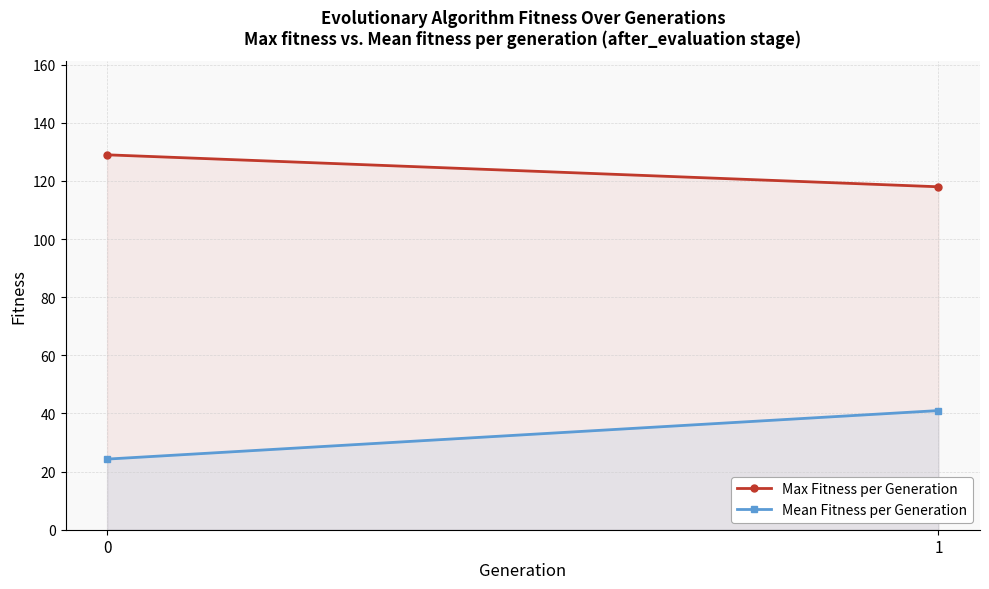

What is the average value of the Max Fitness per Generation series?

123.5